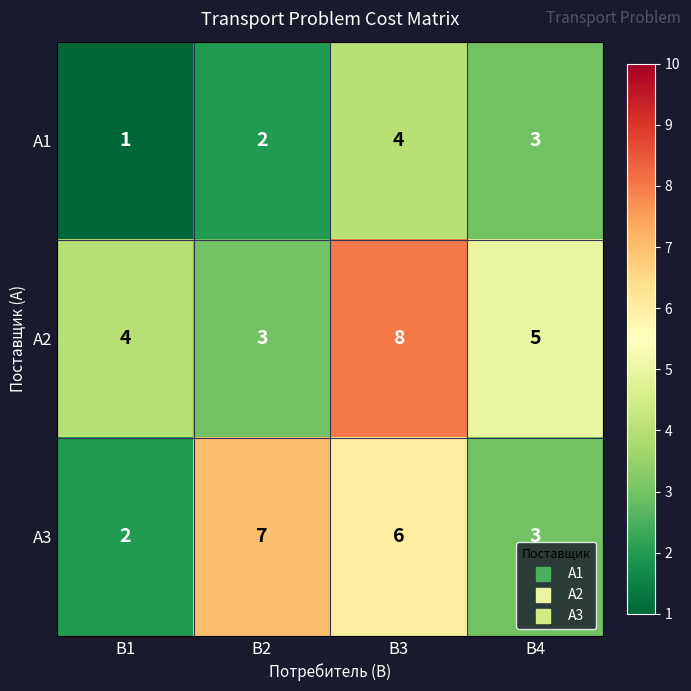

Rank the series by their average value, from lowest to highest.

A1, A3, A2